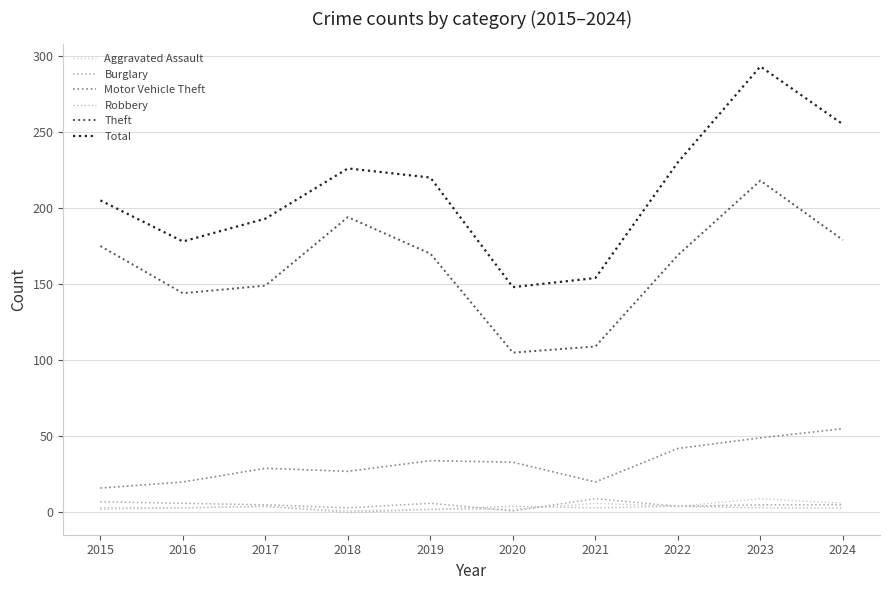

What is the maximum value for Total?

293